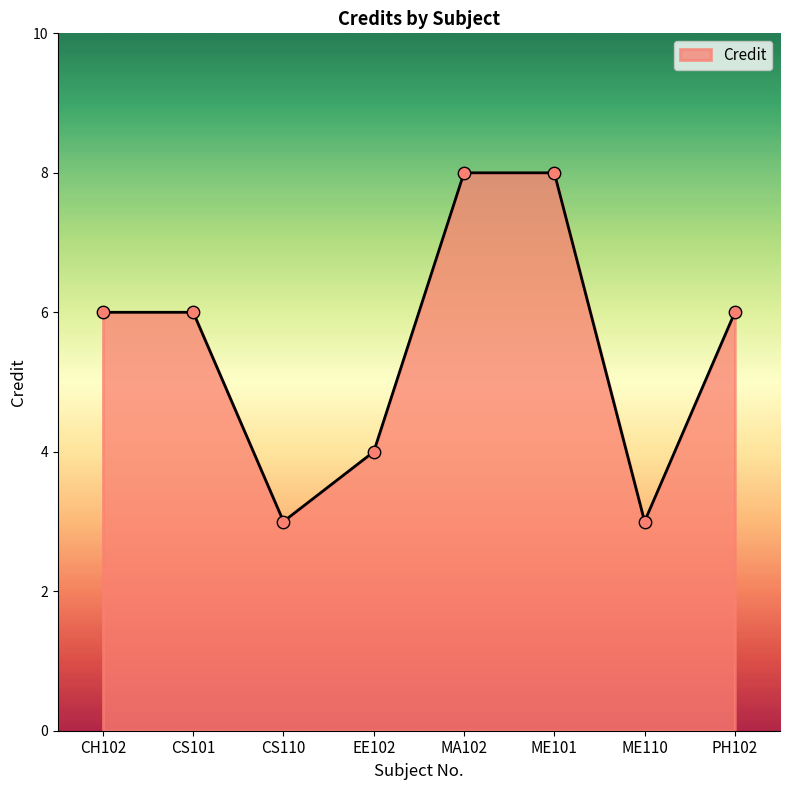

What is the change in value from CH102 to EE102?

-2